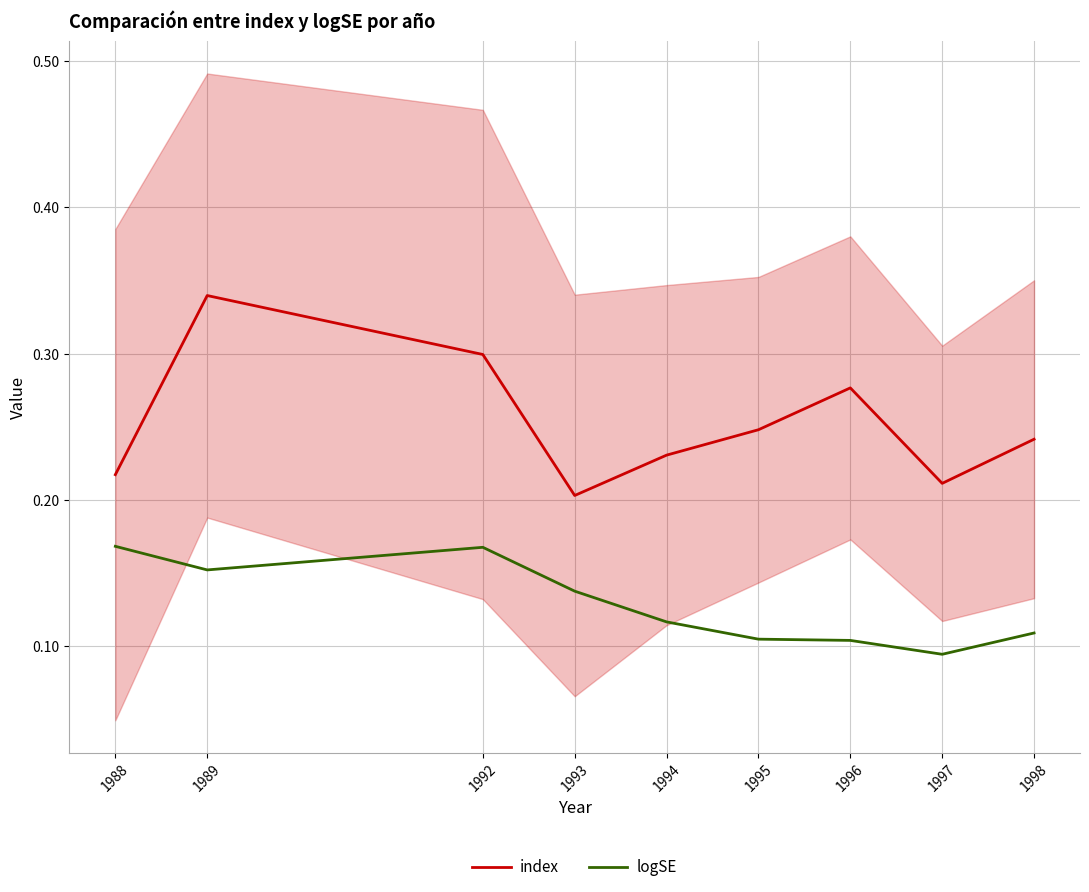

What is the total value across all series at 1995?

0.4